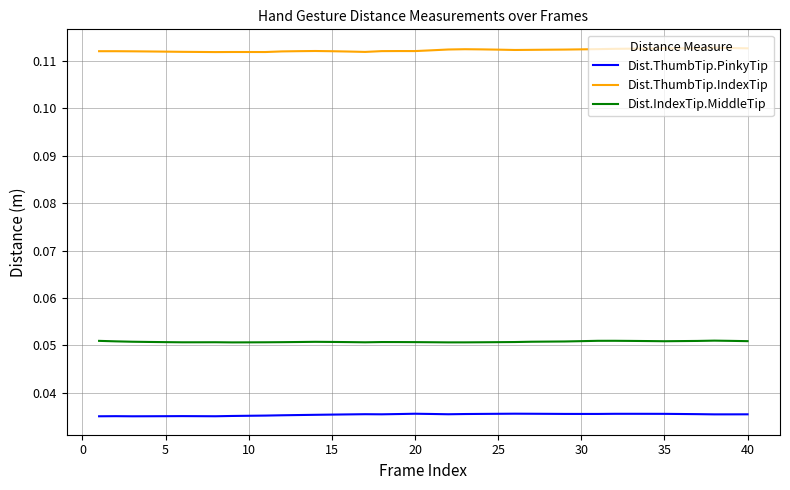

List the series in order of their peak value, highest first.

Dist.ThumbTip.IndexTip, Dist.IndexTip.MiddleTip, Dist.ThumbTip.PinkyTip